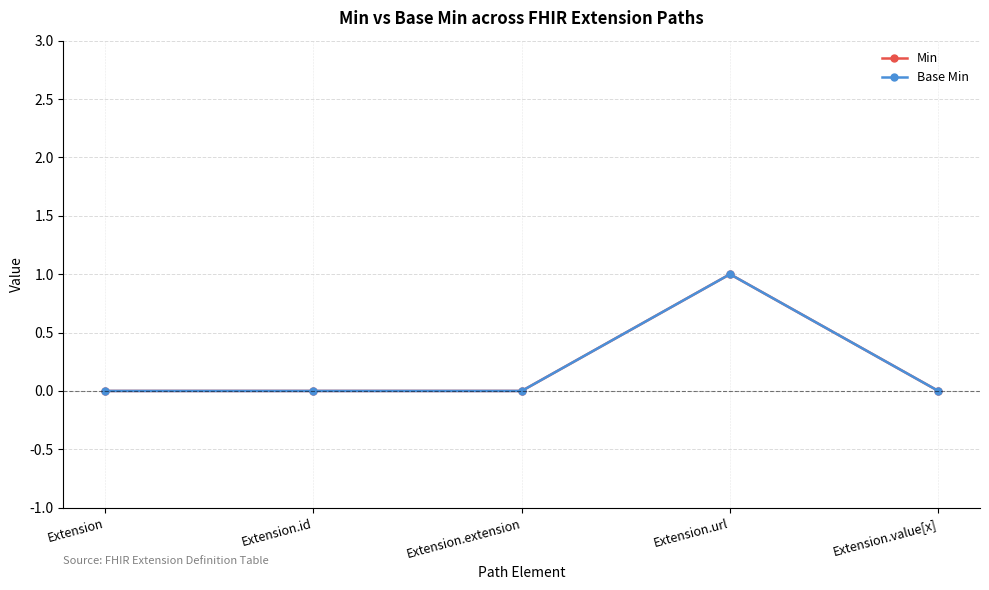

Where is Base Min nearest to the value 0?

Extension